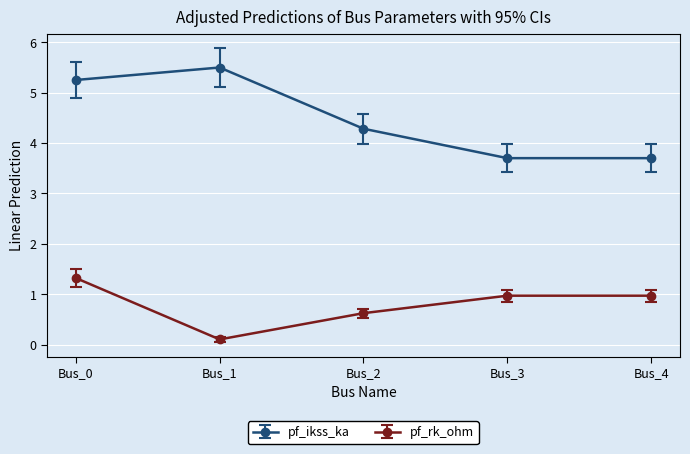

At which category does pf_rk_ohm reach its first local valley?

Bus_1